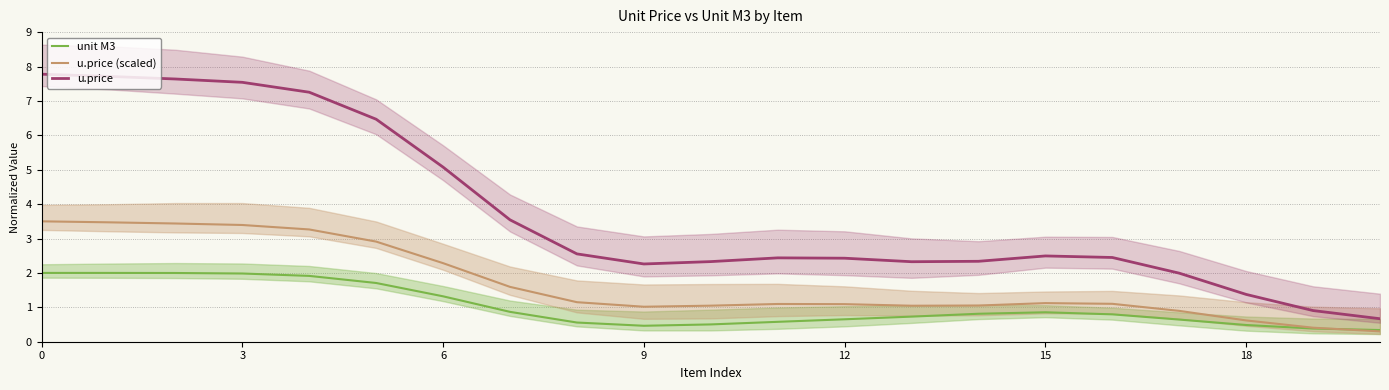

True or false: u.price and unit M3 cross at least once.

False